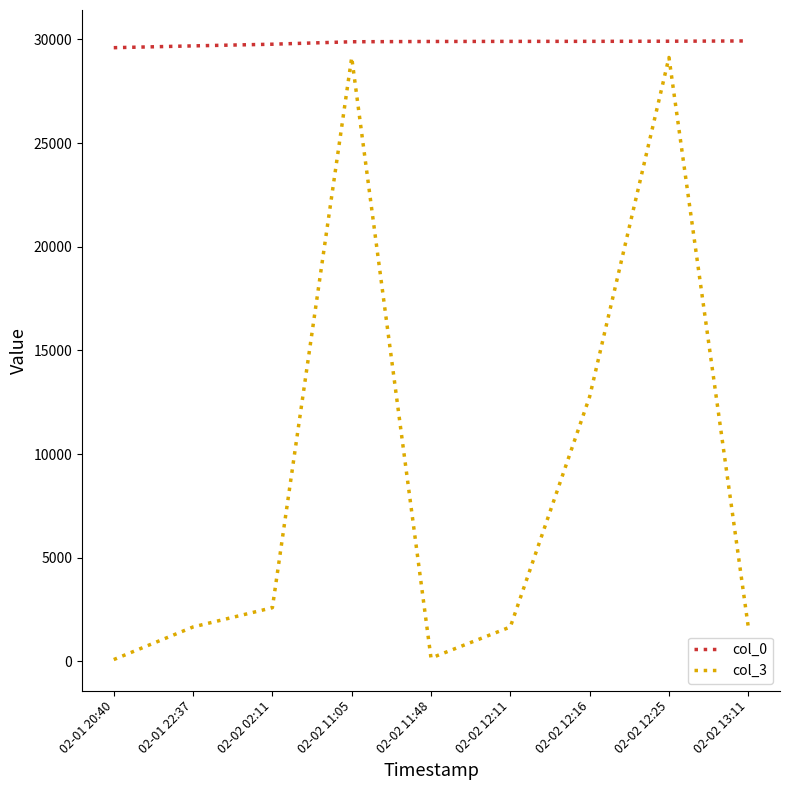

What is the approximate value of col_0 at 02-02 12:16, to the nearest 50?

29900